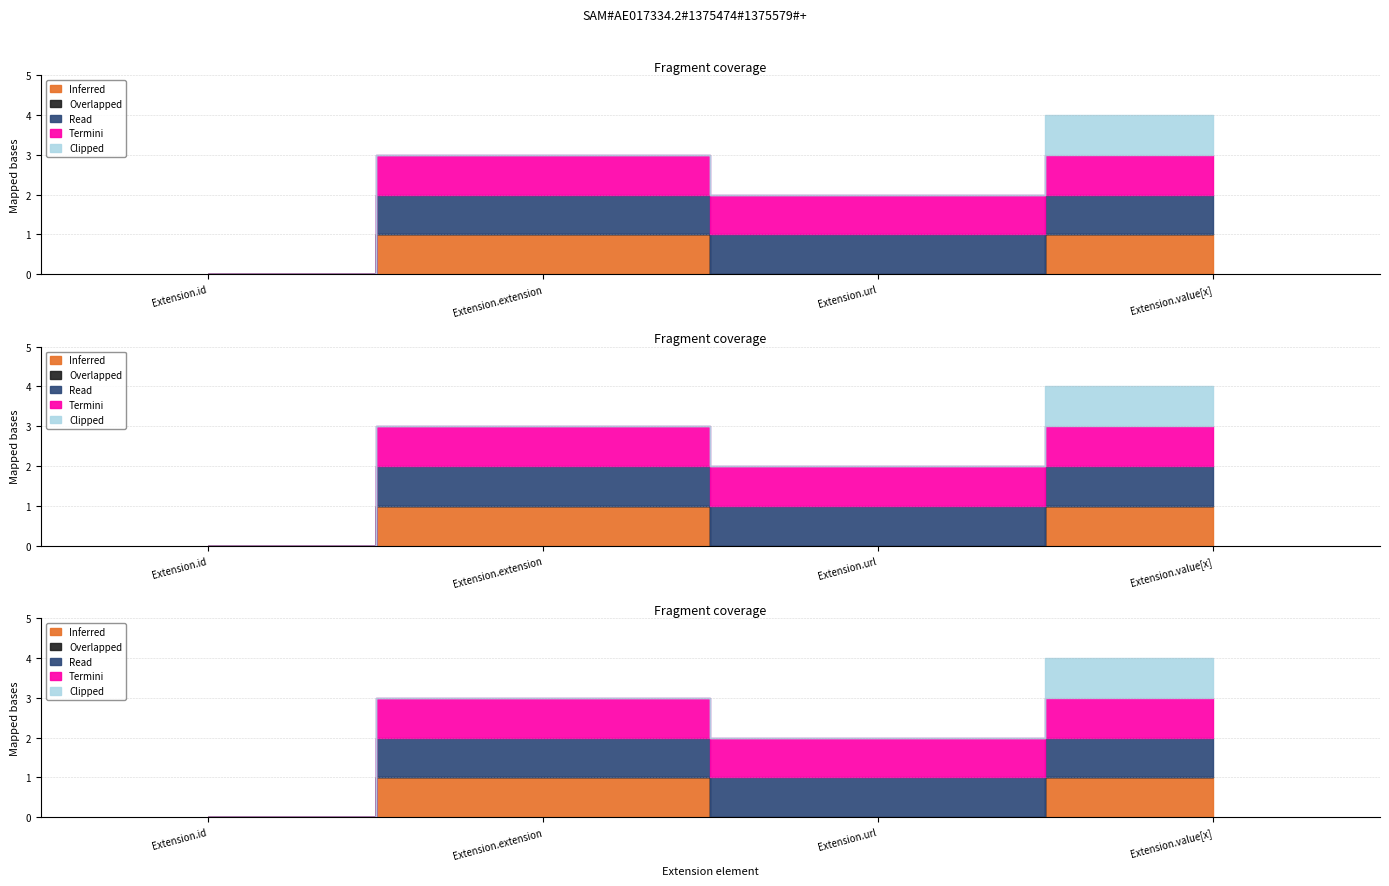

Where is Inferred nearest to the value 0?

Extension.id